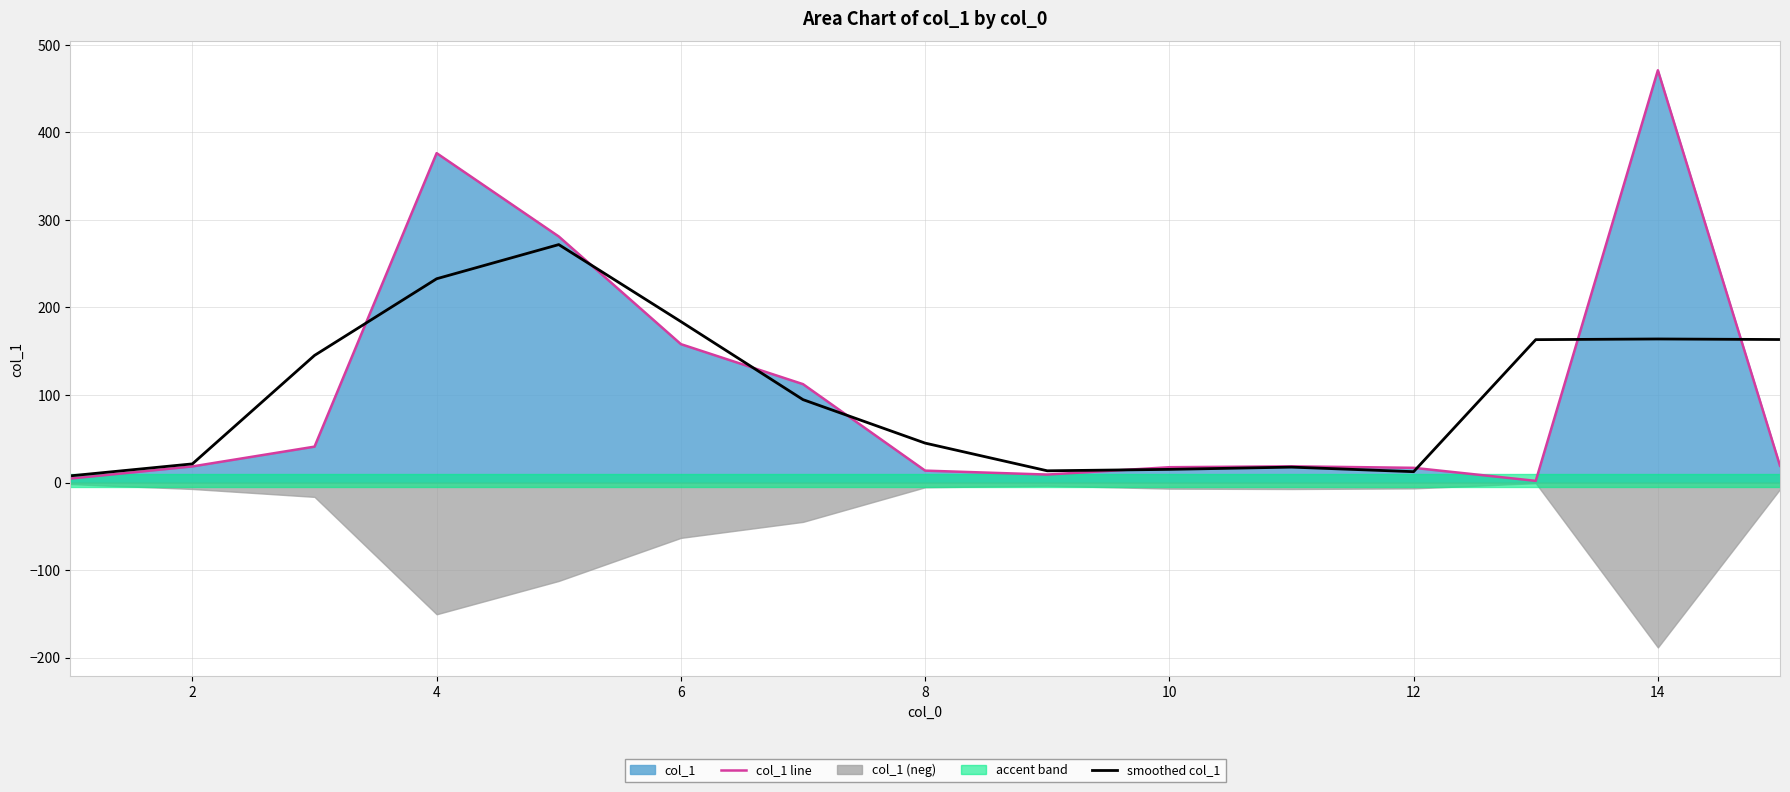

Which series has the largest total across all categories?

col_1 line